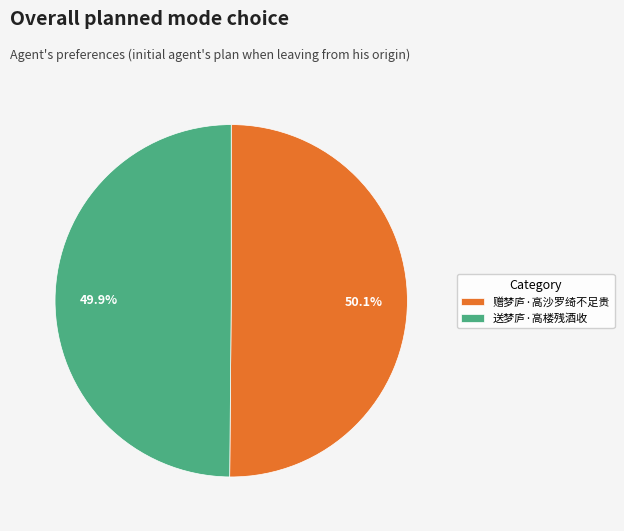

How many slices are in this pie chart?

2